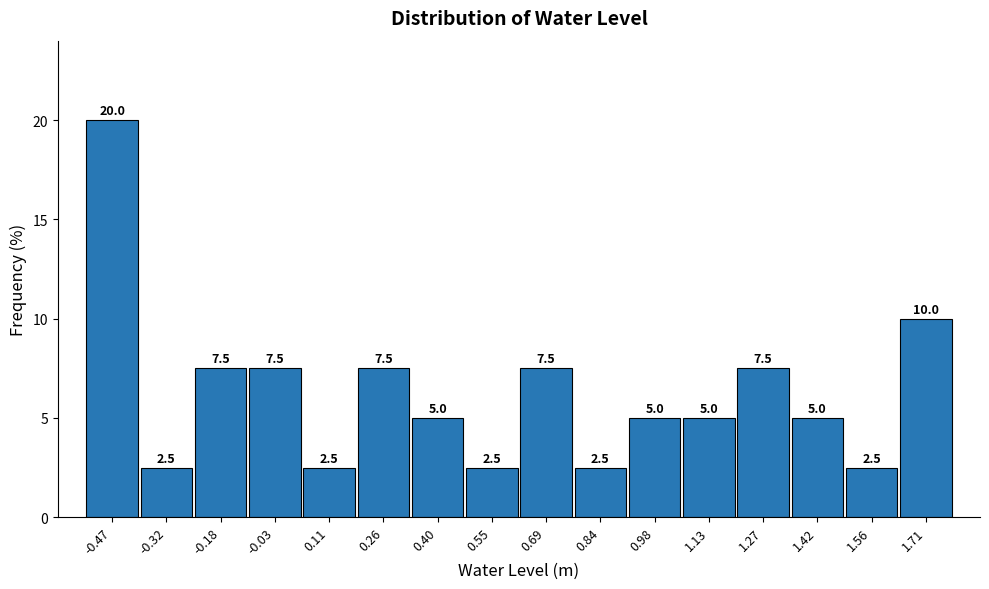

What is the height of the bar covering 0.48 to 0.62 on the x-axis? The bar edges are not printed on the chart, so give them approximately, as read against the axis.

2.5